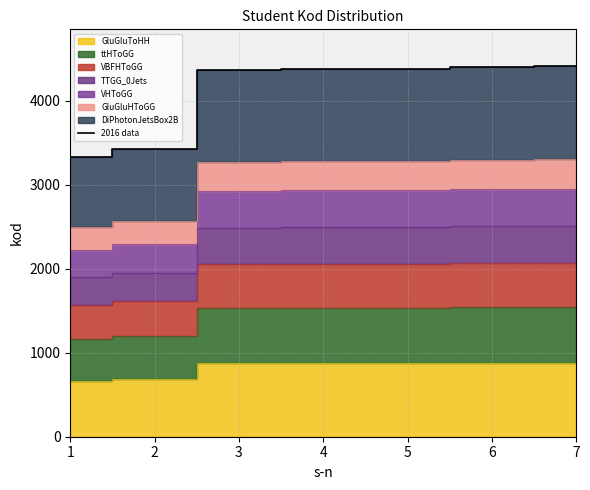

At which category does the chart reach its peak across all series?

7